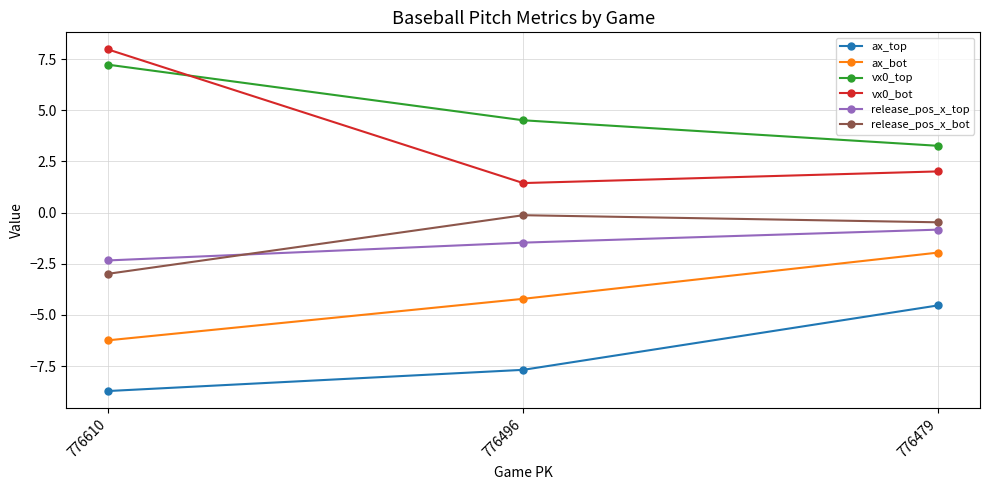

What is the total value across all series at 776610?

-5.1